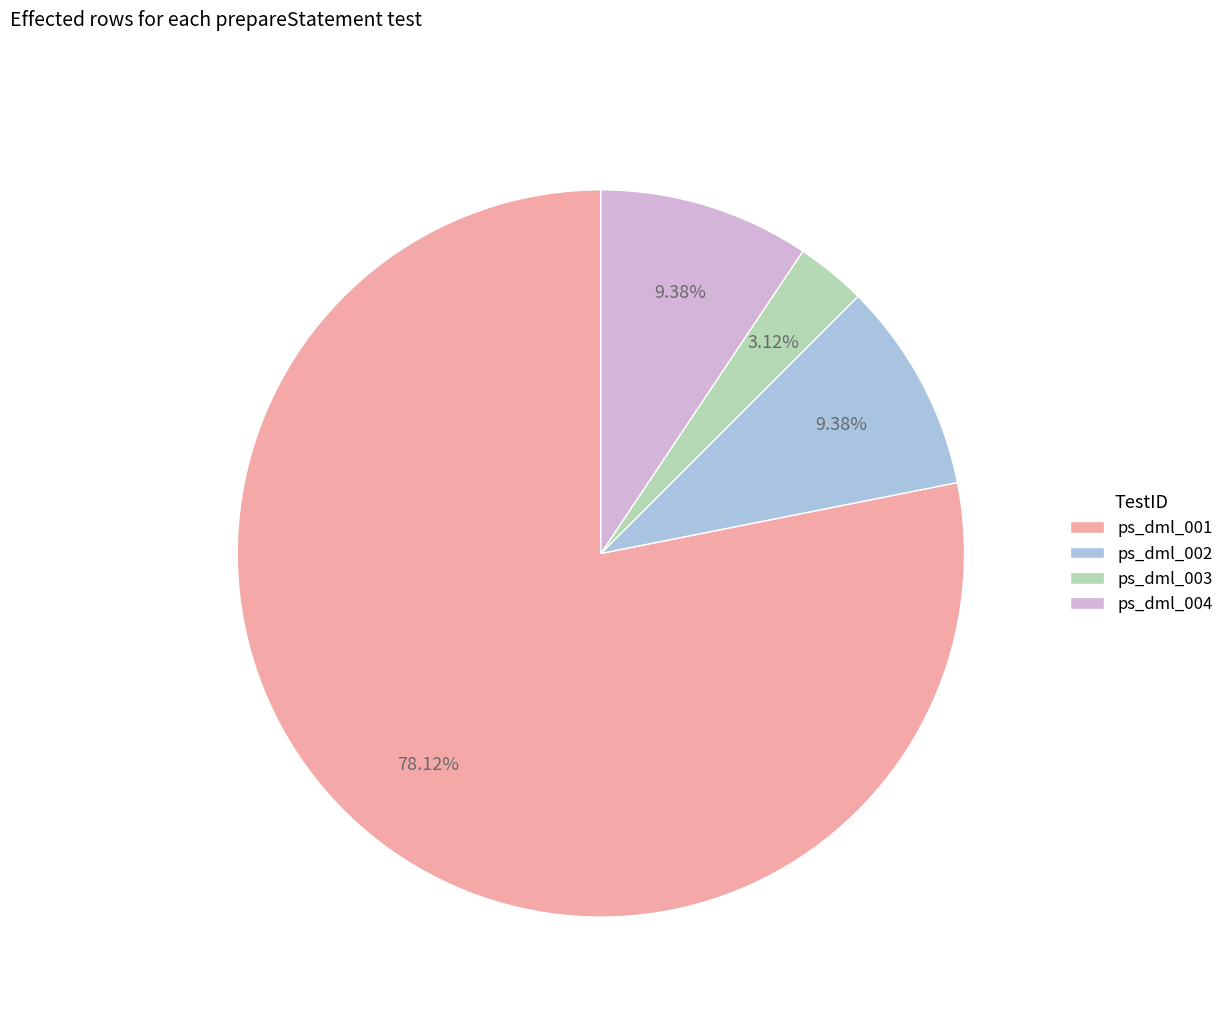

True or false: ps_dml_004 accounts for 1% of the total.

False